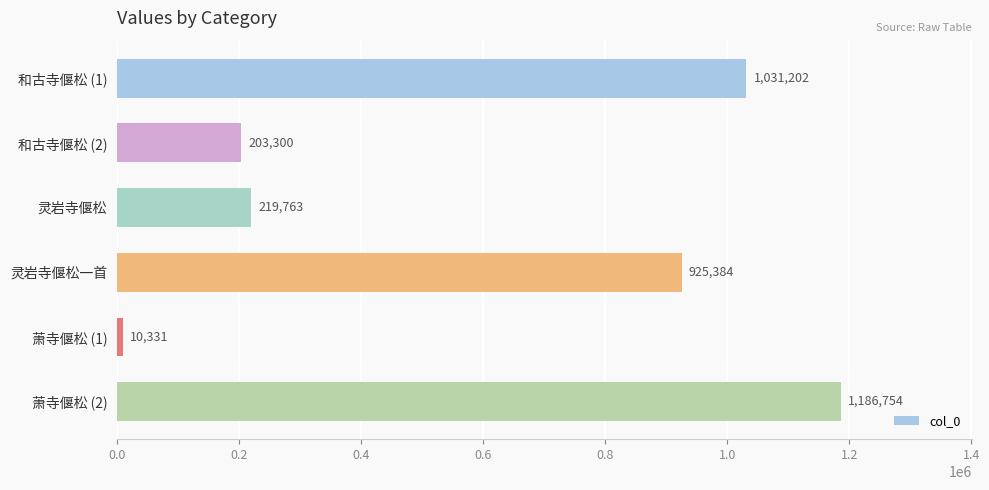

Count the number of data series in this chart.

1